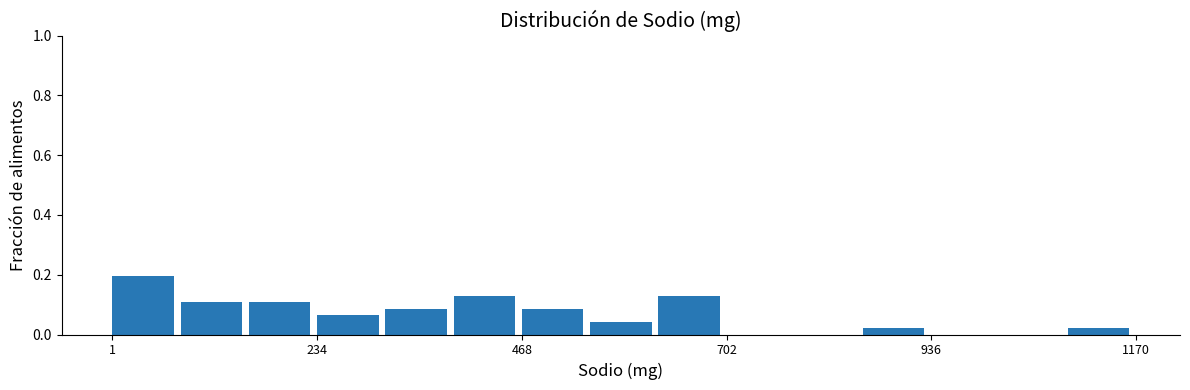

Around what value on the x-axis is the tallest bar? Give the approximate position of its centre, as read against the axis.

50